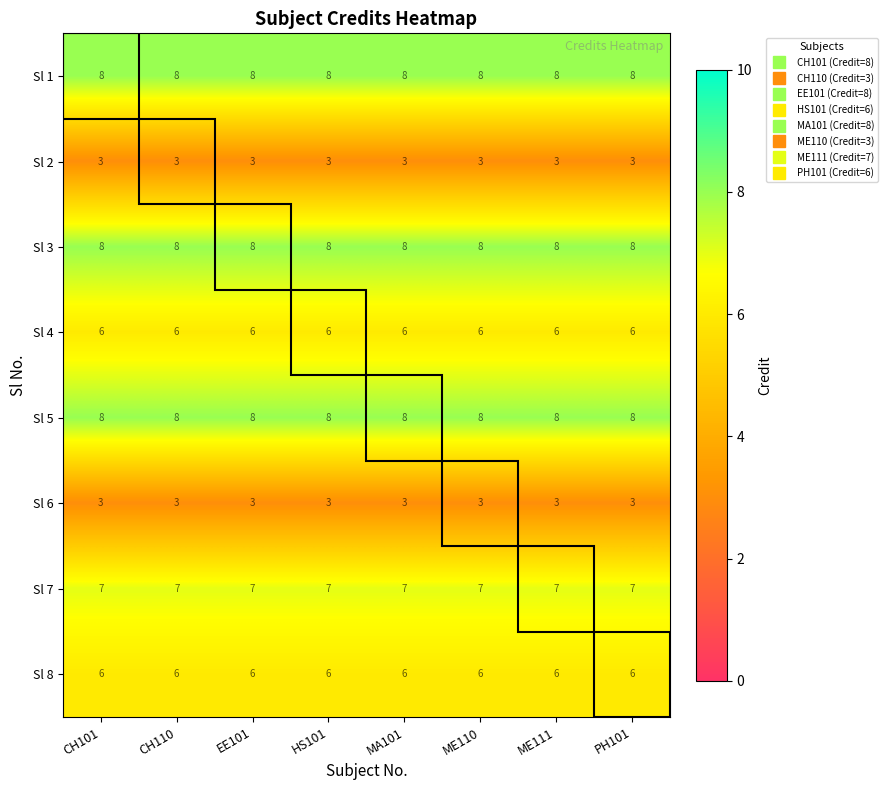

What is the sum of all Sl 7 values?

56